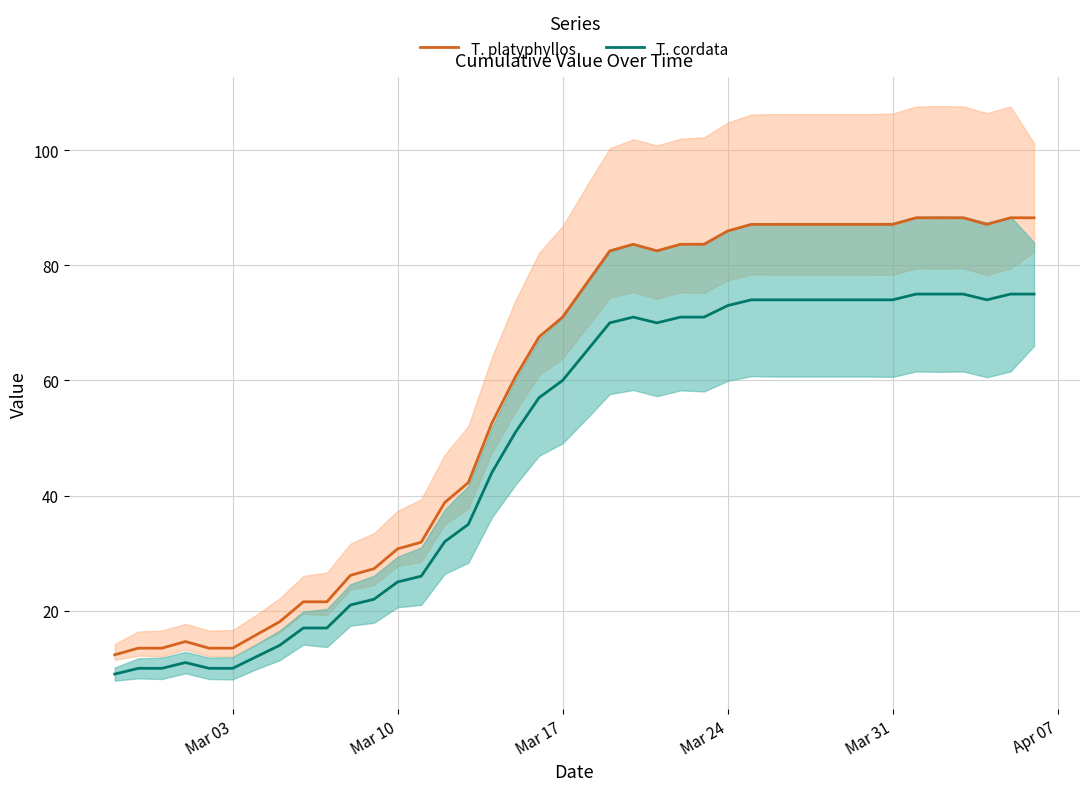

List the series in order of their overall mean, highest first.

T. platyphyllos, T. cordata